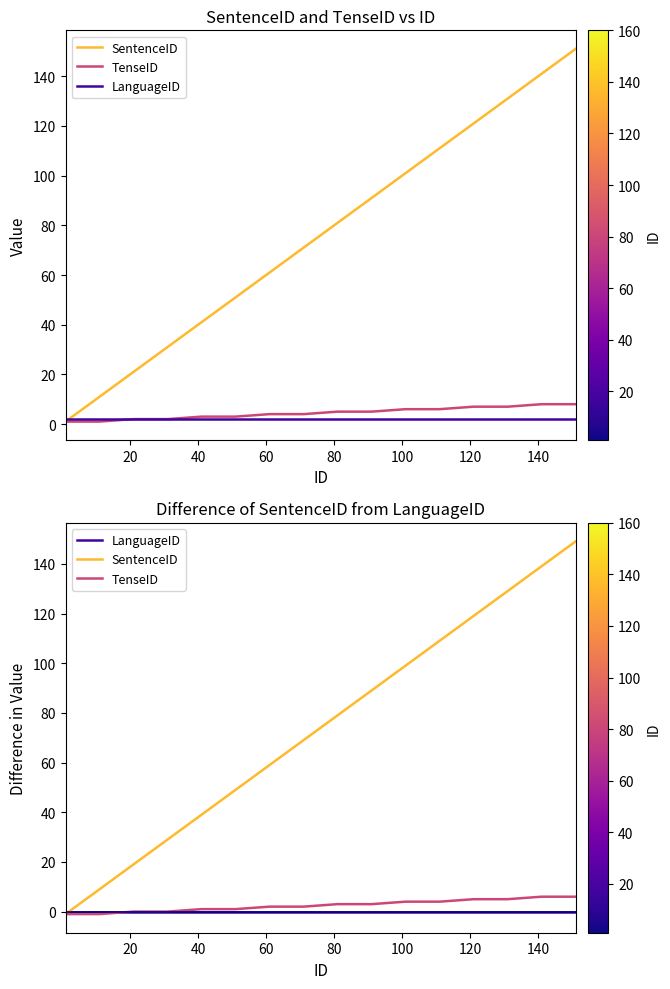

True or false: TenseID and SentenceID cross at least once.

False